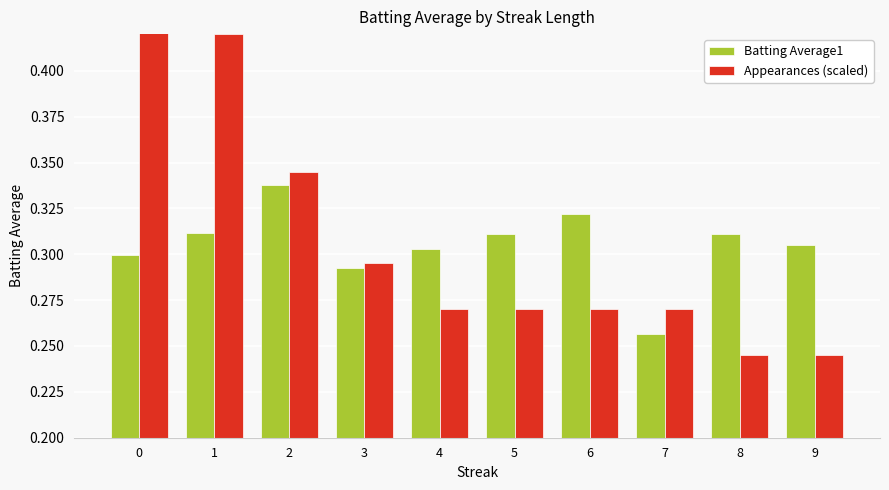

The Batting Average1 series shows 0.3 at 9. True or false?

True